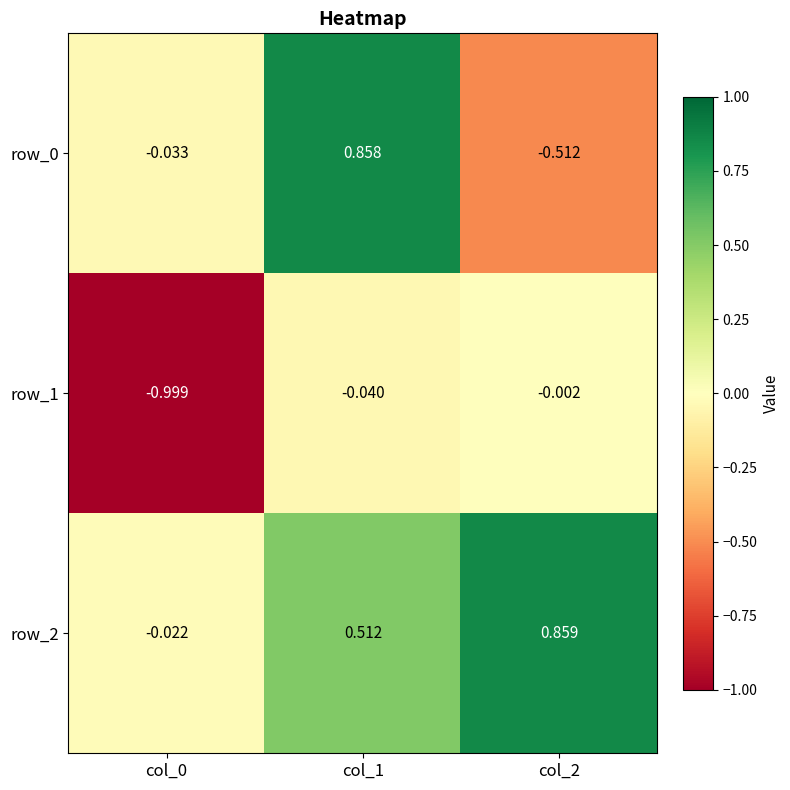

Is the value of row_1 at col_0 greater than the value of row_0 at col_0?

No